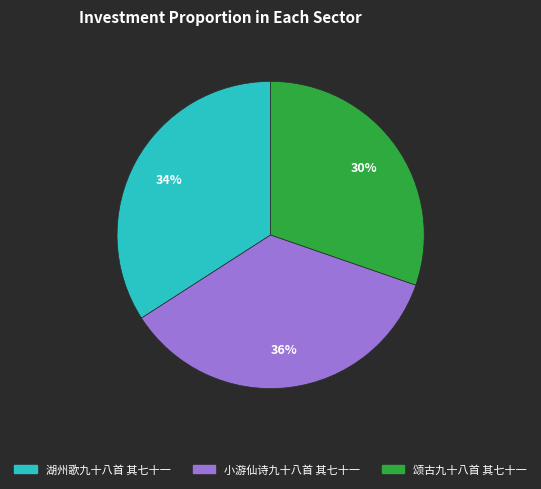

Is it true that 颂古九十八首 其七十一 is 20% of the pie?

False